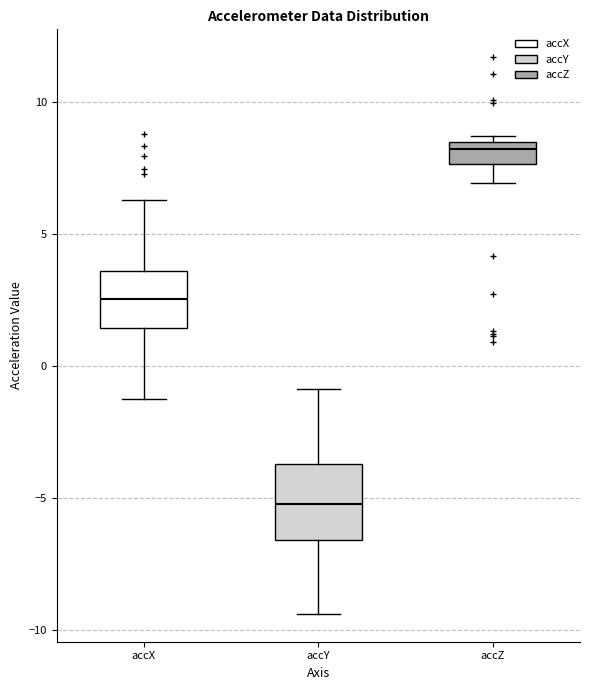

Comparing the boxes themselves (not the whiskers), which one is the tallest?

accY